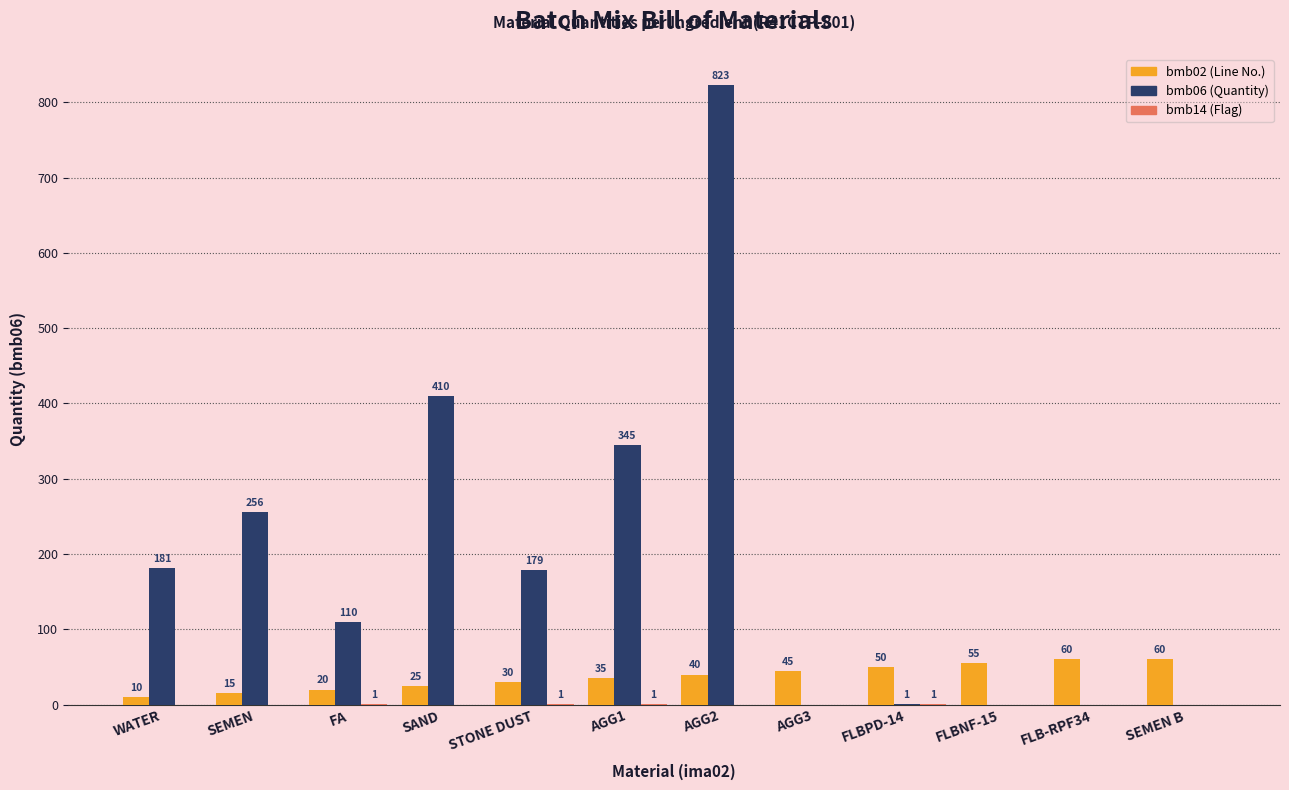

At which category is the sum across all series the highest?

AGG2